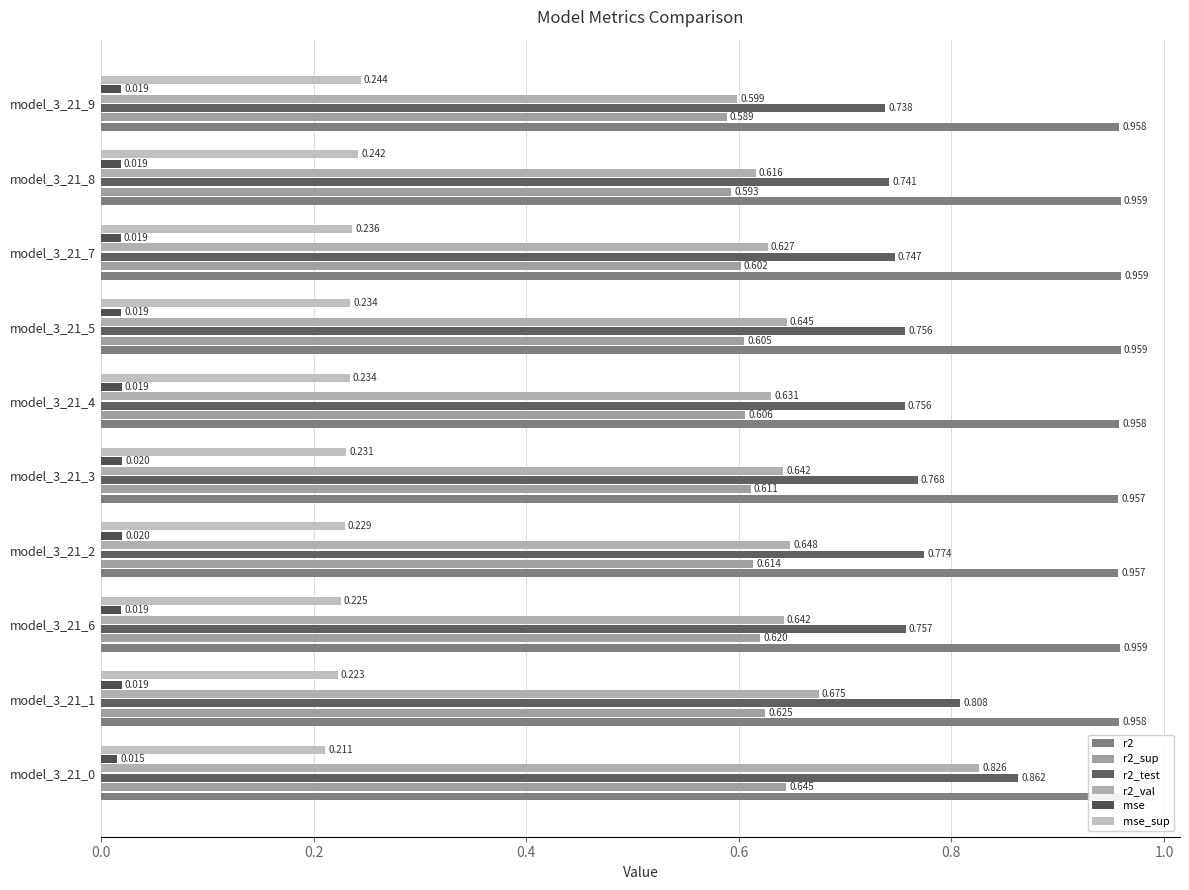

The value of mse_sup at model_3_21_5 is 0.1. True or false?

False